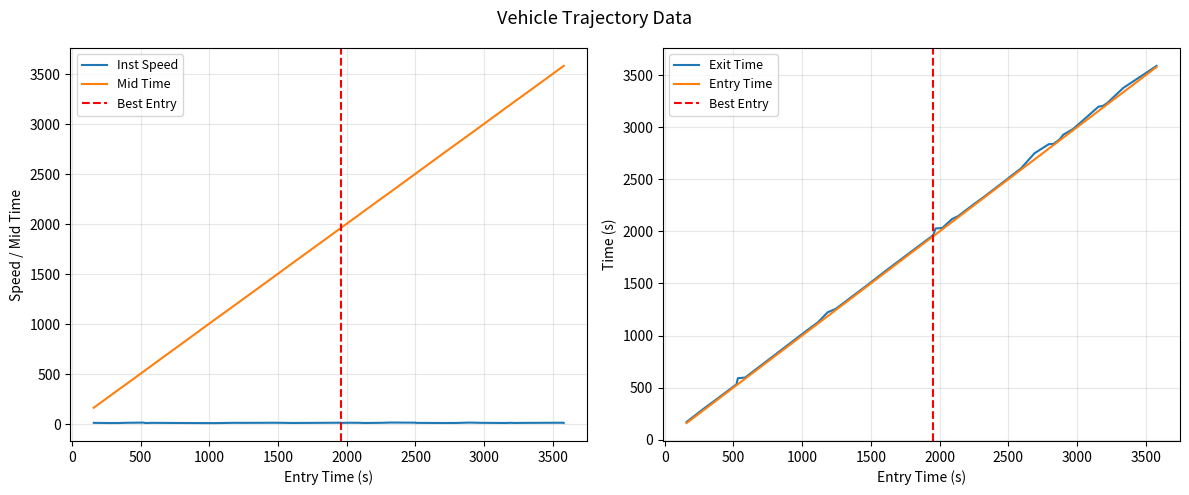

True or false: entry has more than 1 points higher than both neighbors.

False